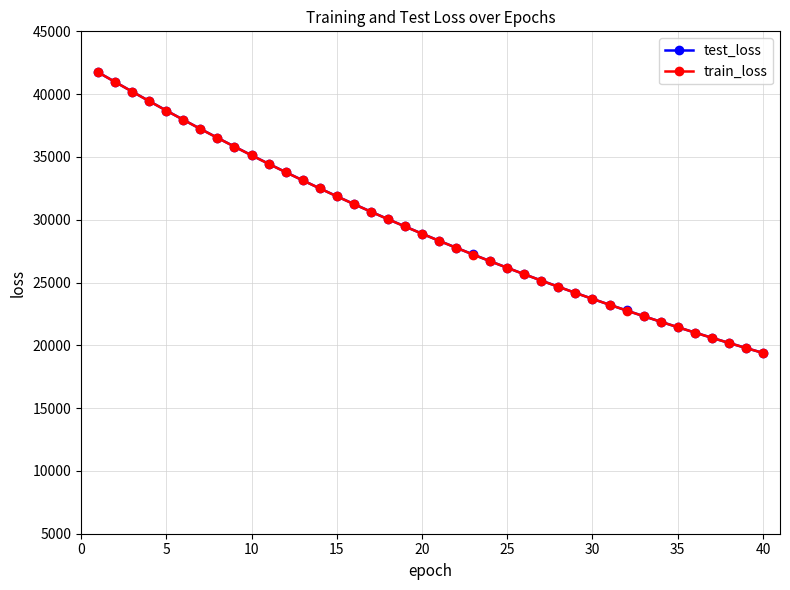

What is the maximum value for train_loss?

41738.7